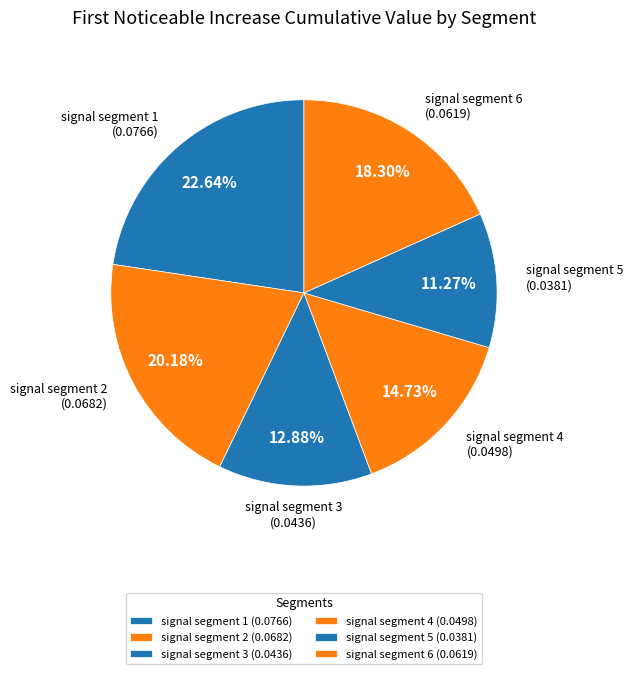

What percentage is NOT represented by signal segment 6?

81.7%